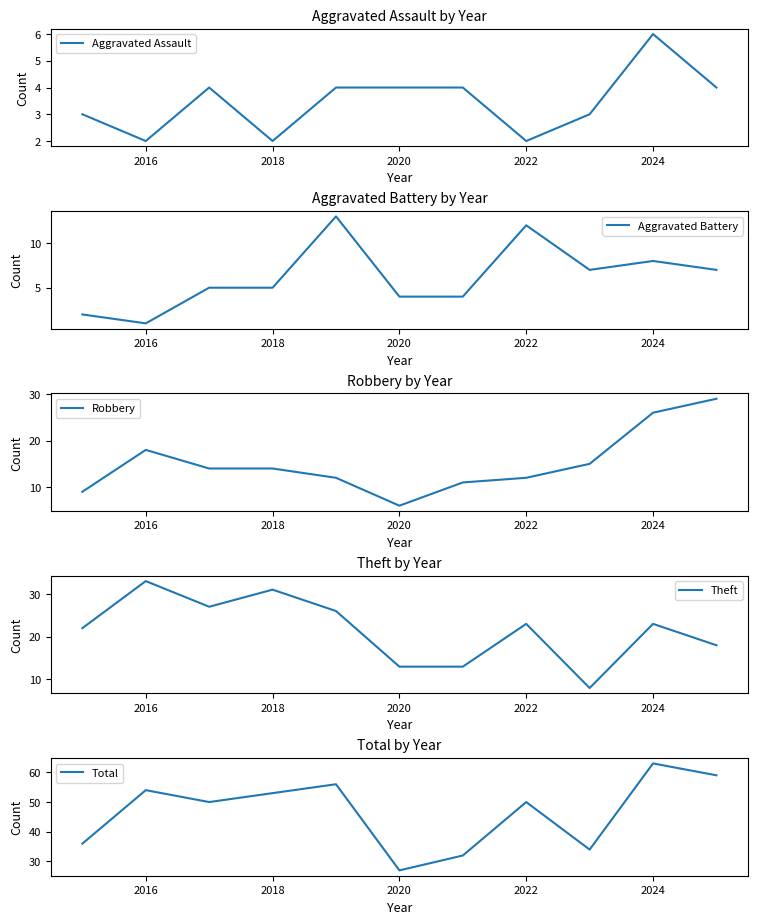

At how many categories does at least one series exceed 24?

11